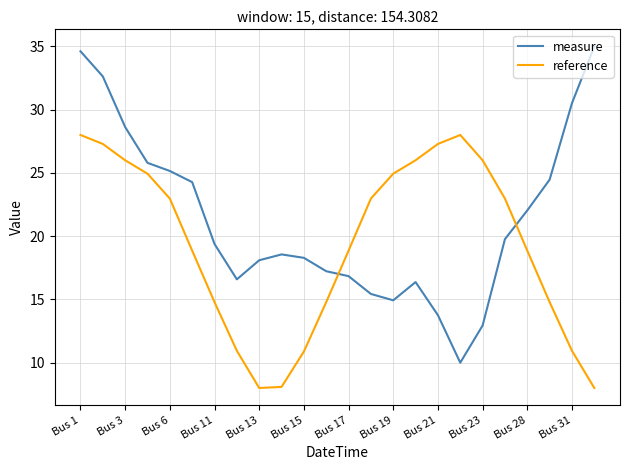

Which series has the largest range (max minus min)?

measure